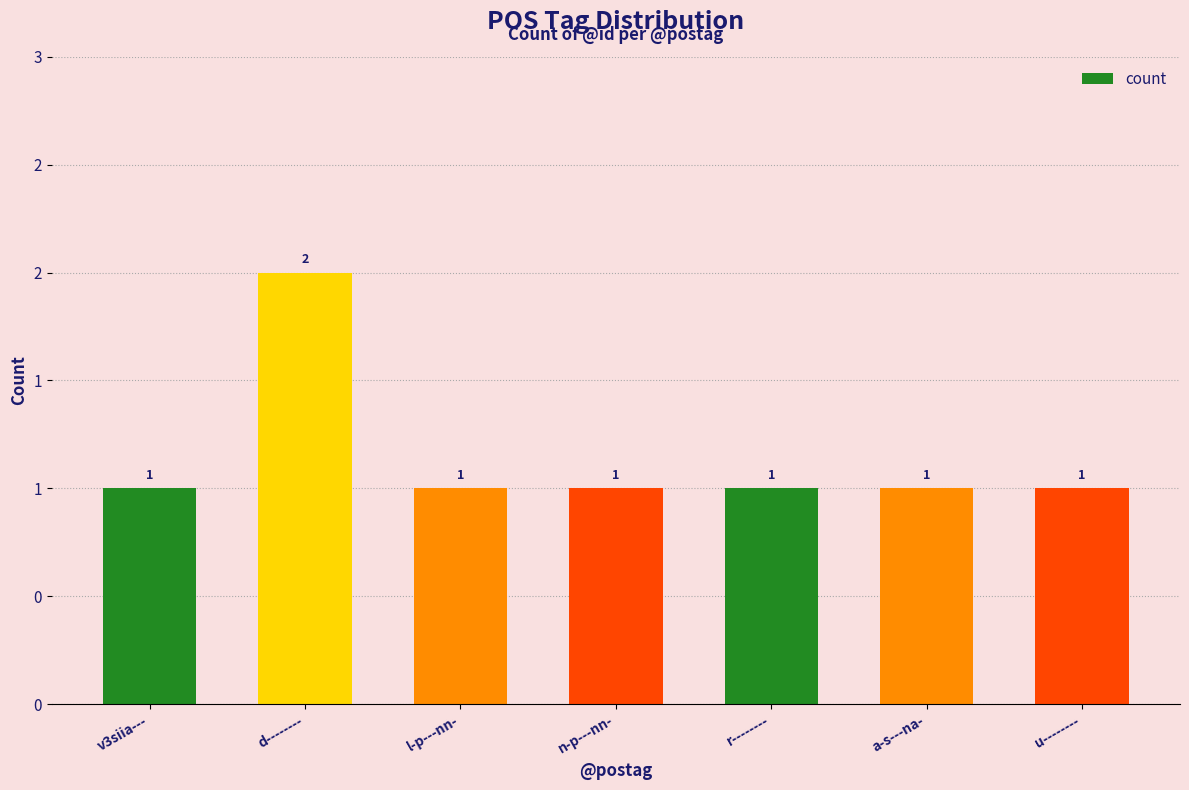

Are the bars horizontal?

No